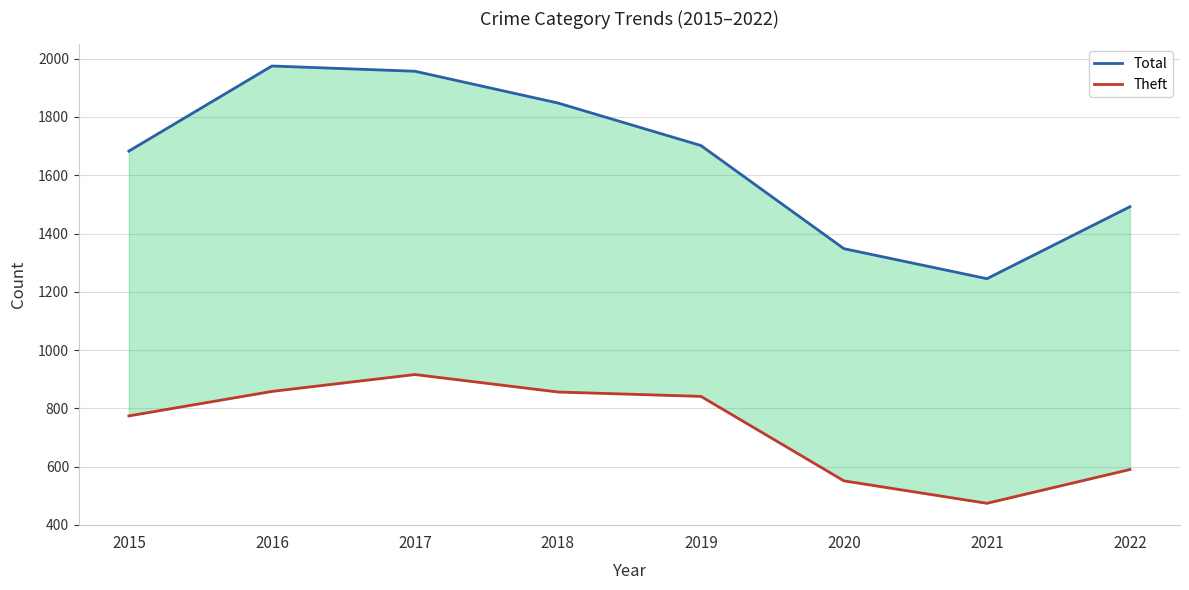

Is it true that Total equals 1348 at 2020?

True